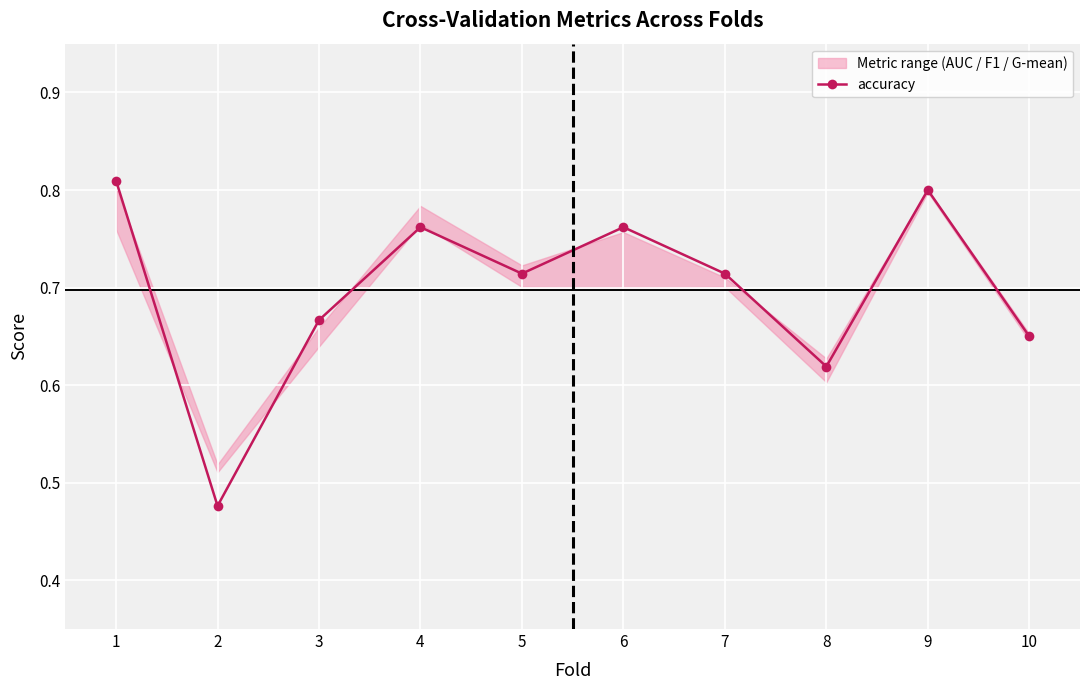

Where is the data nearest to the value 0?

2